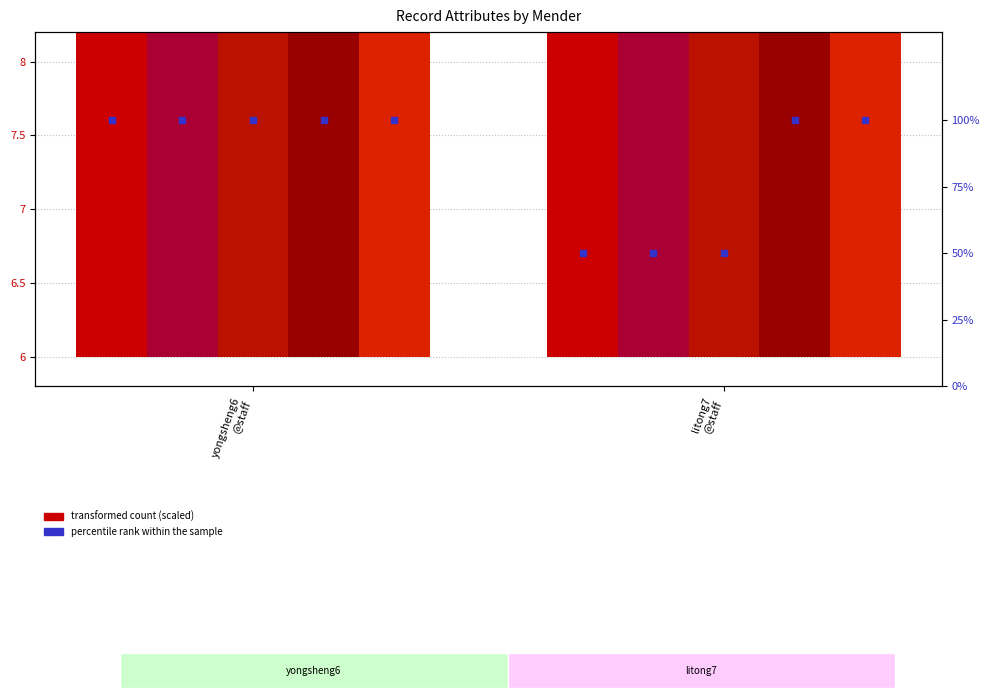

Is the value of zhibo_id at yongsheng6
@staff greater than the value of check_status at yongsheng6
@staff?

No